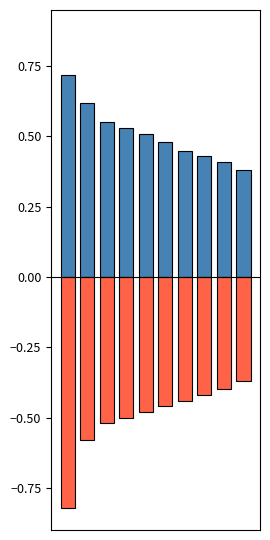

Are the bars horizontal?

No